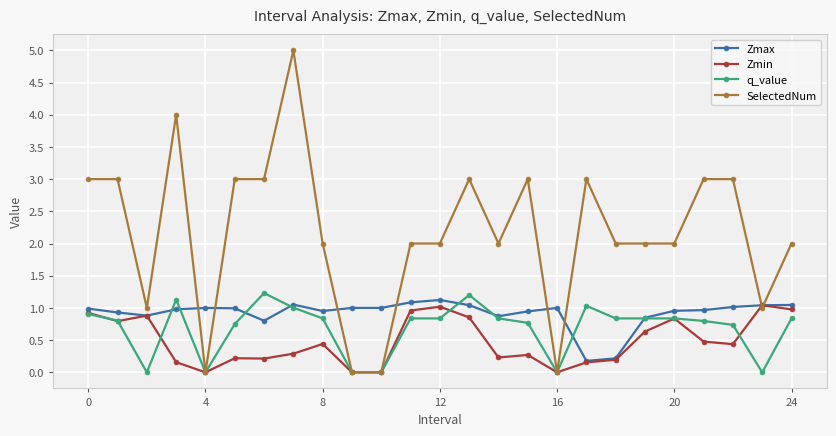

Which series has the largest range (max minus min)?

SelectedNum